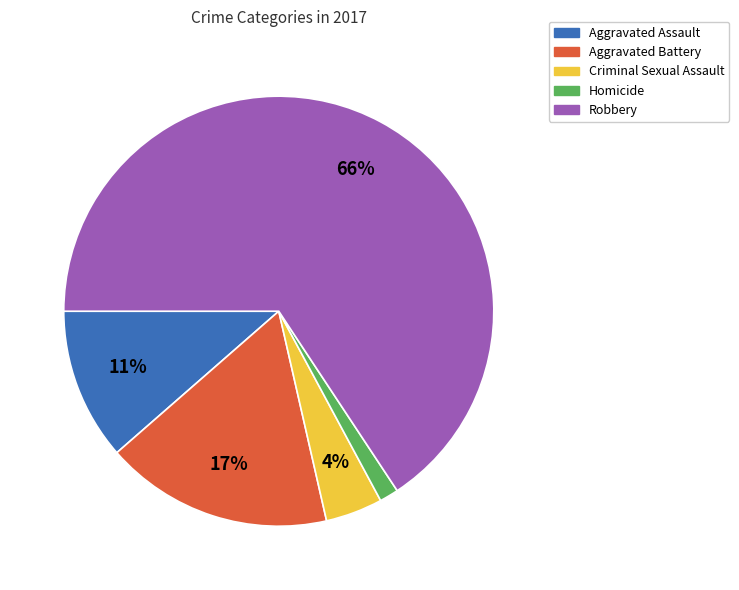

Count the number of slices in the pie.

5